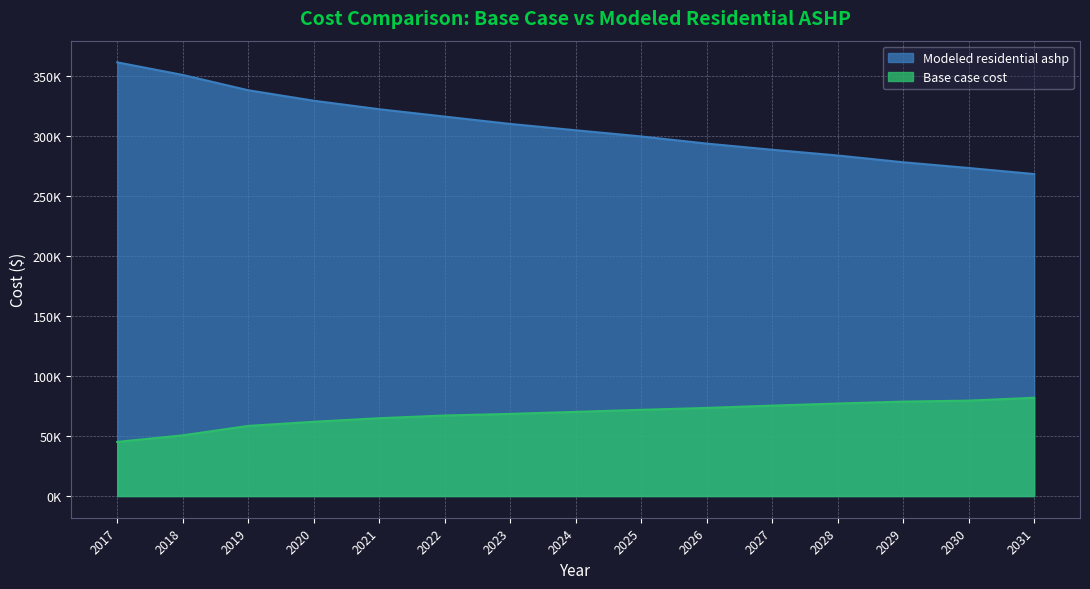

Between 2029 and 2028, which is larger?

2029